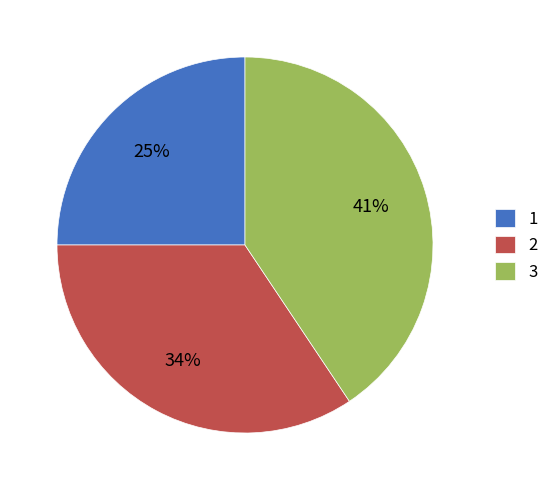

Combined, do 2 and 1 account for over 50%?

Yes